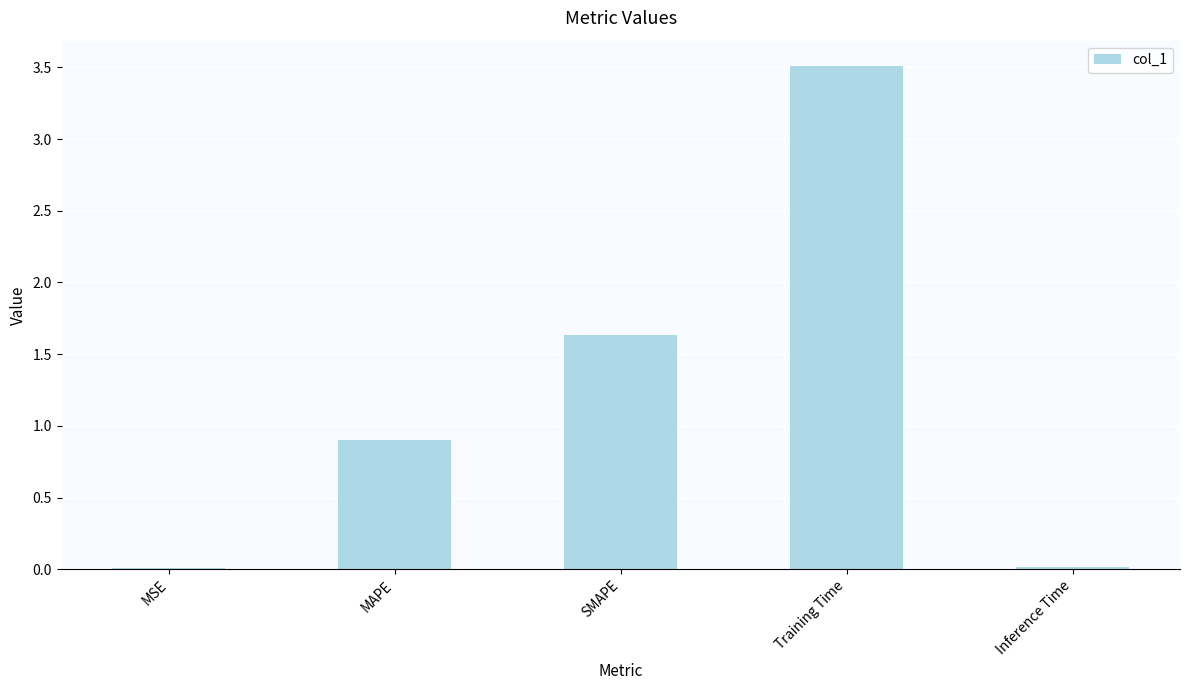

The chart shows a value of 1.3 at MAPE. True or false?

False